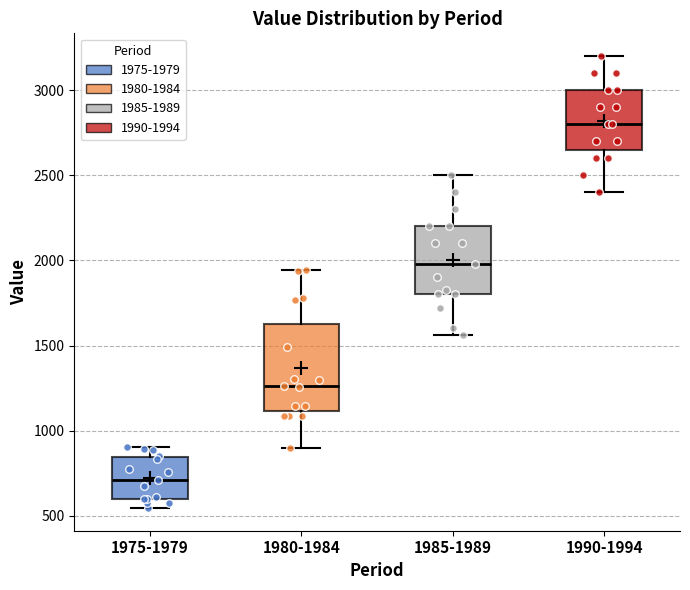

Which box has the lowest median line?

1975-1979